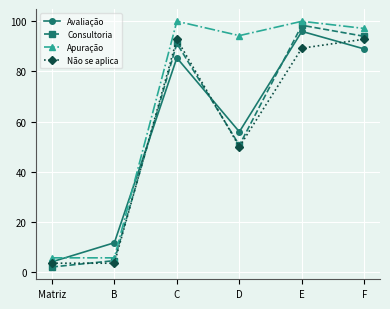

What is the minimum value for Avaliação?

4.1